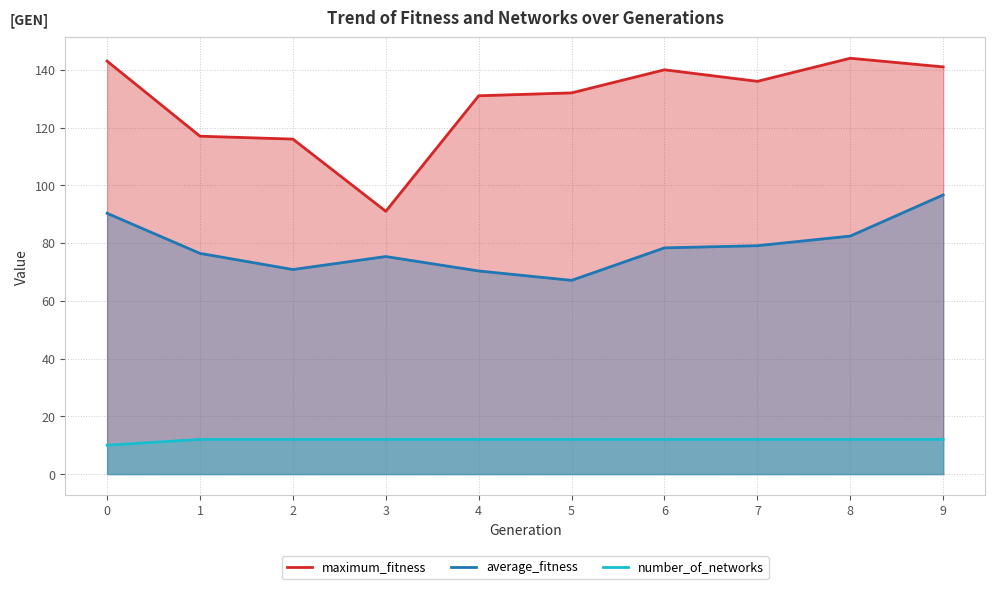

How many values in the average_fitness series exceed 78?

5